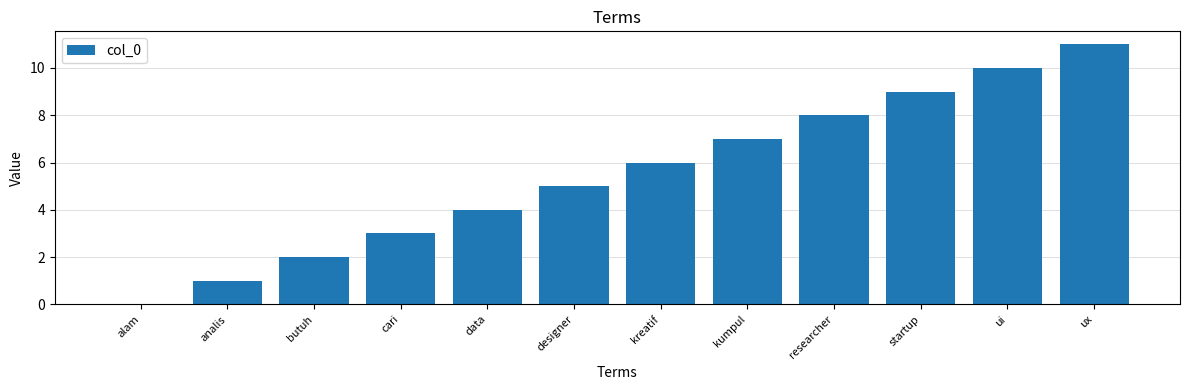

True or false: the data shows 6 at kreatif.

True